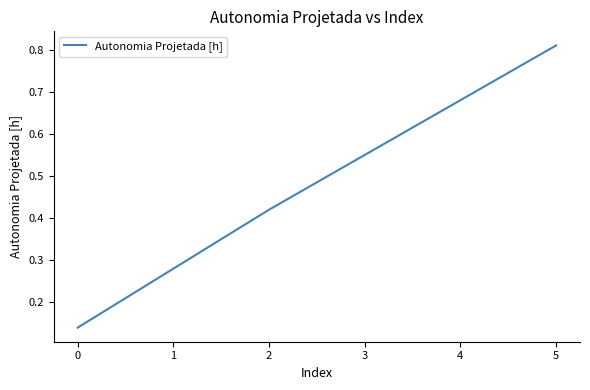

Between 0 and 1, which is larger?

1